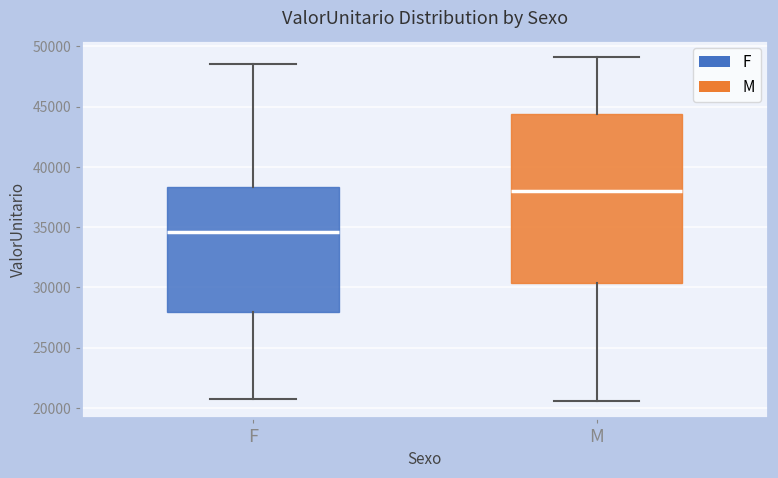

Which box has the lowest median line?

F